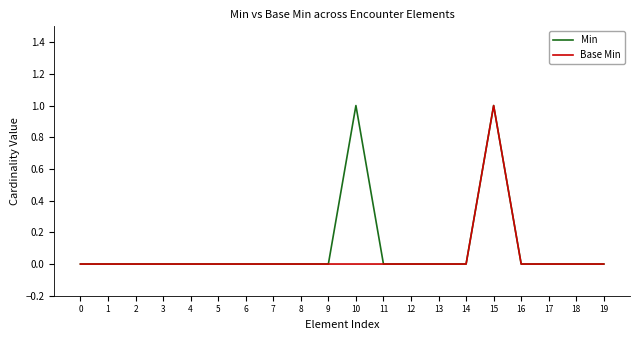

Does the chart display data point markers on the line(s)?

No